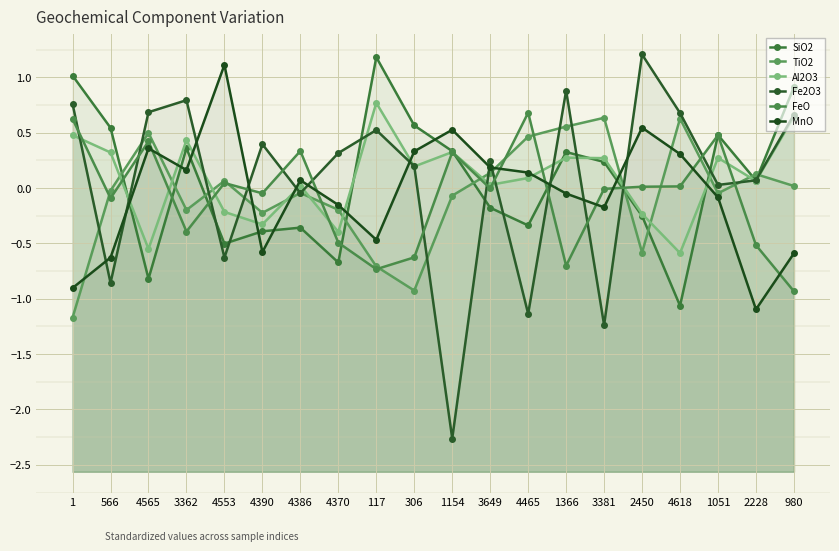

What is the spread (max minus min) of values at 4386?

0.7